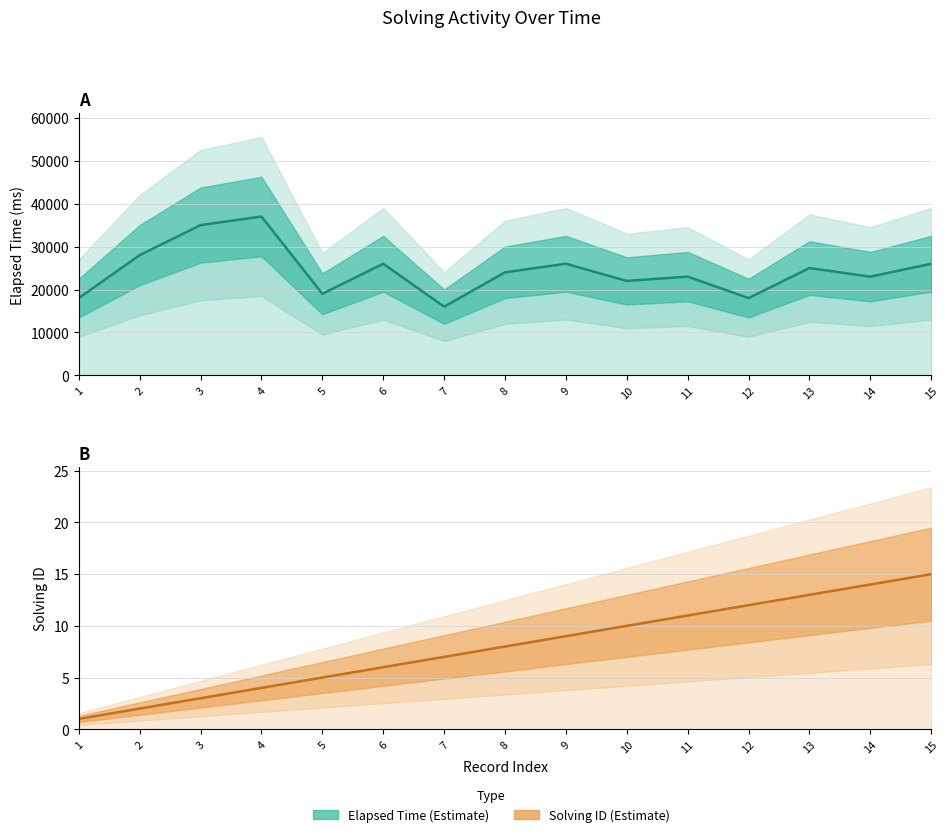

True or false: solving_id and elapsed_time cross at least once.

False